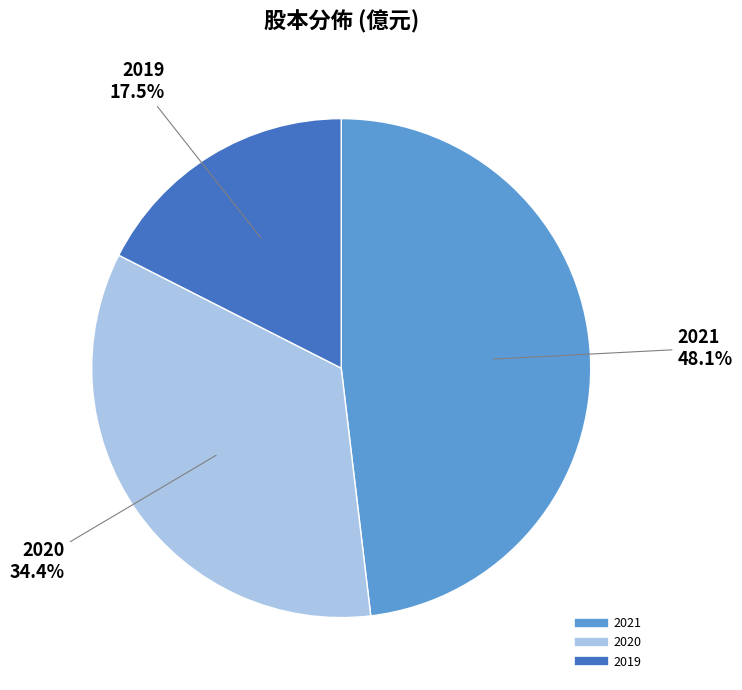

To the nearest percent, what portion does 2021 represent?

48%